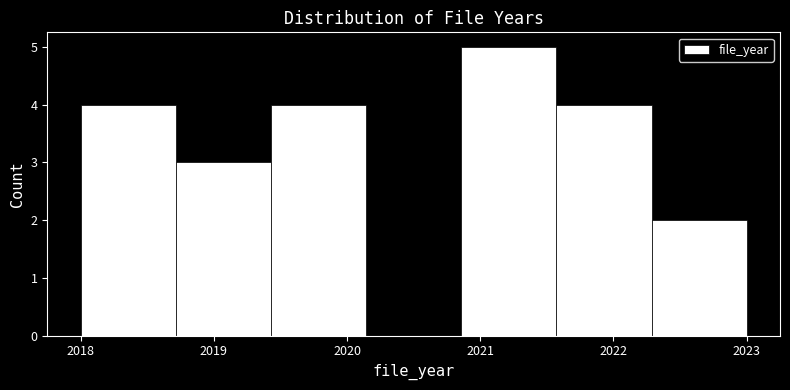

Over which range of the x-axis is the bar tallest?

2020.9 to 2021.6